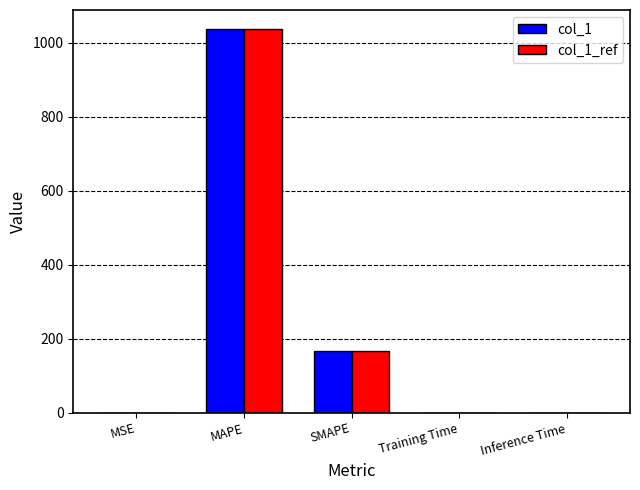

What is the total value across all series at MAPE?

2073.0